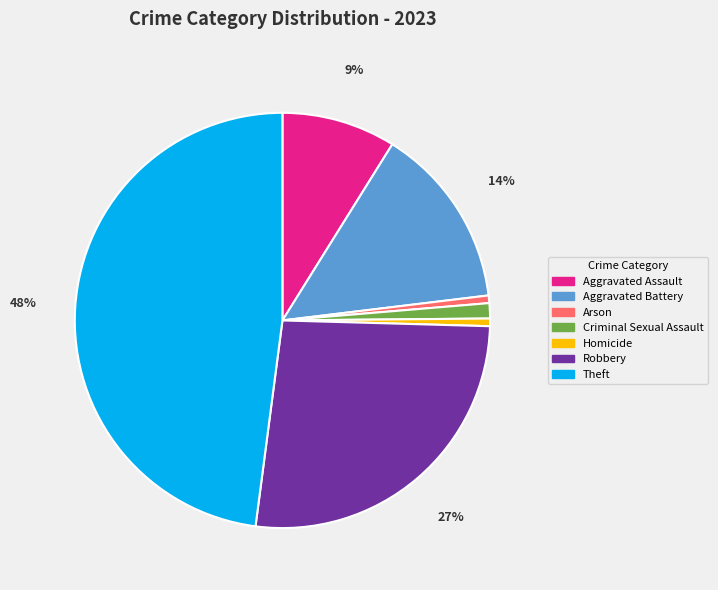

Is there a majority slice in this chart?

No